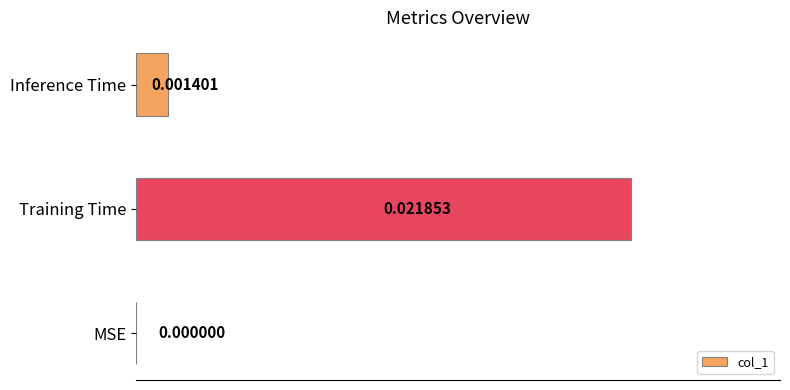

Does the chart contain stacked bars?

No